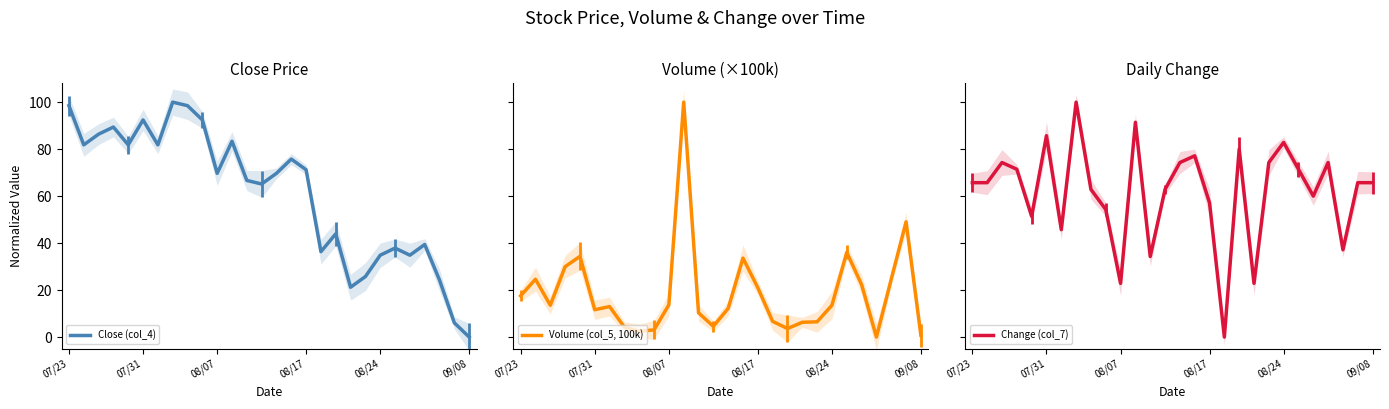

In Change (col_7), how many points are lower than both neighbors (excluding endpoints)?

8